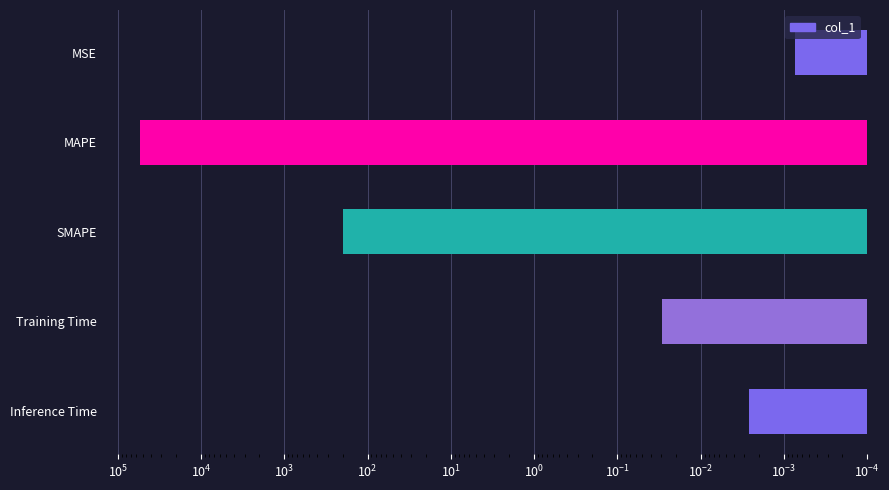

What is the greatest value displayed?

54902.1